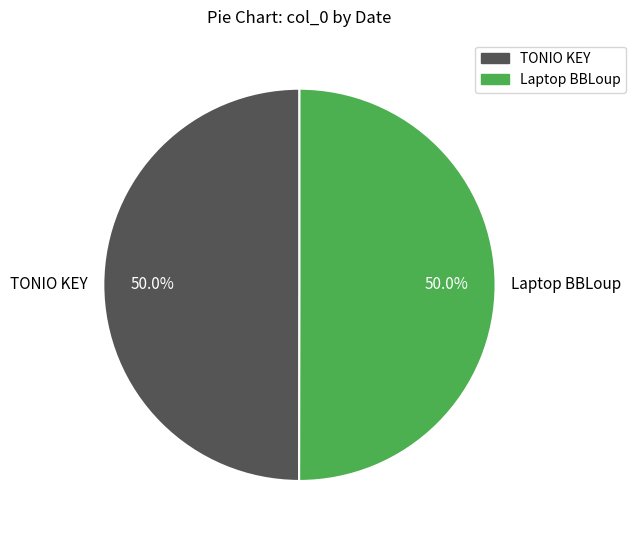

What is the ratio of the value at Laptop BBLoup to the value at TONIO KEY?

1.0